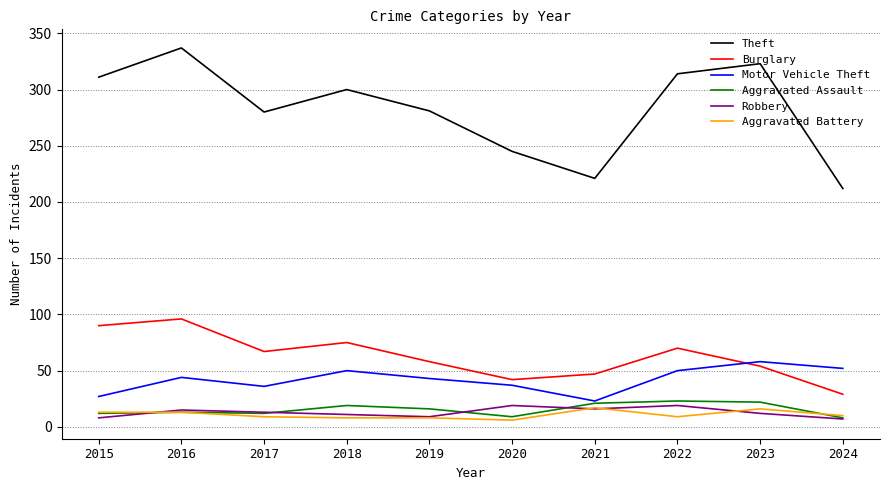

Between 2015 and 2020, which series saw the biggest shift?

Theft